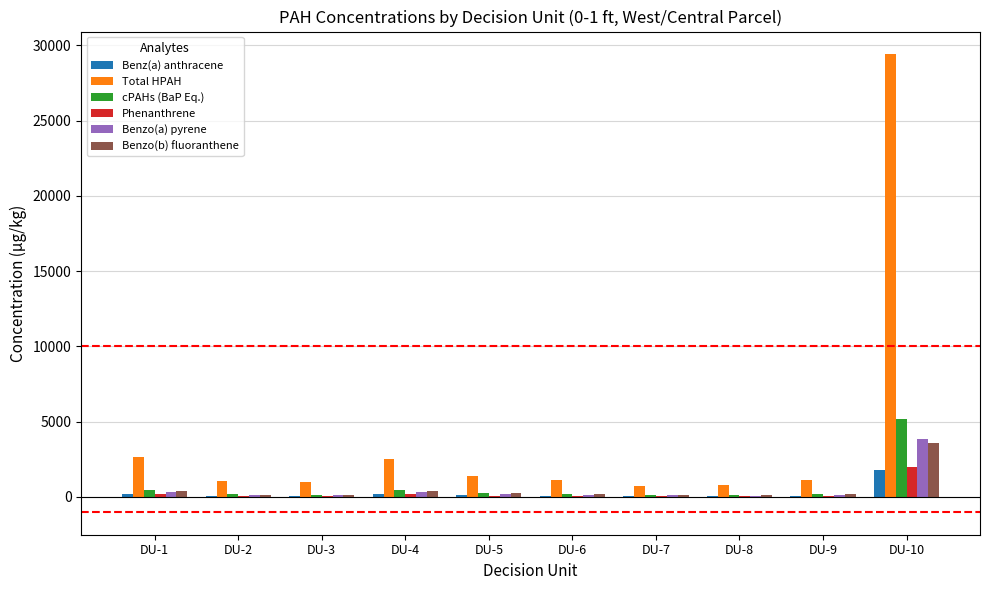

What is the maximum value shown in the chart?

29400.0